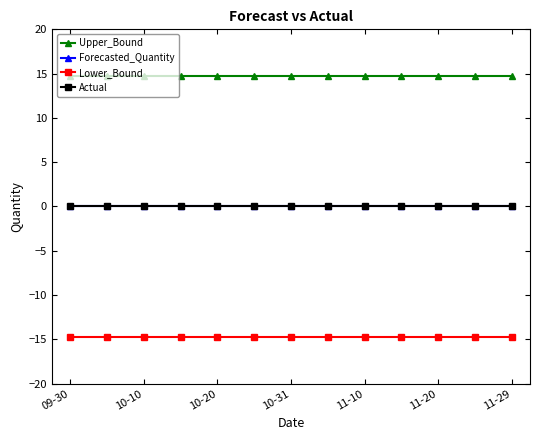

What is the minimum value shown in the chart?

-14.8